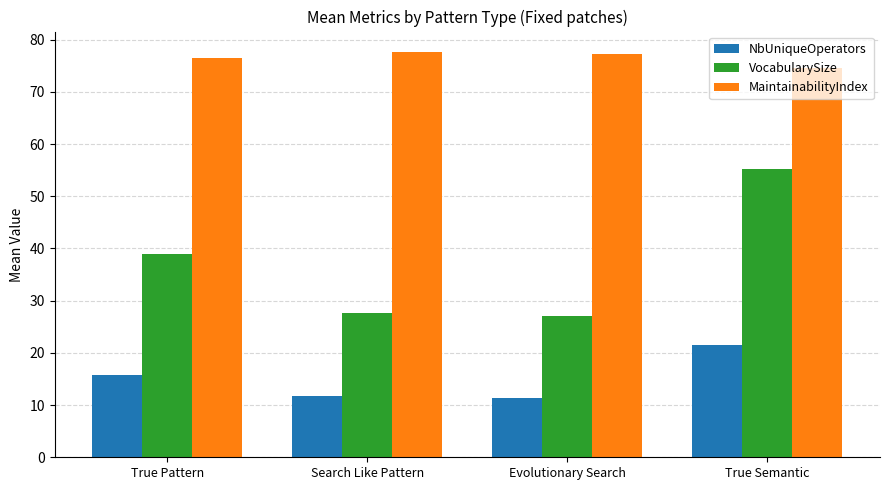

How many data points in NbUniqueOperators are above 15?

2